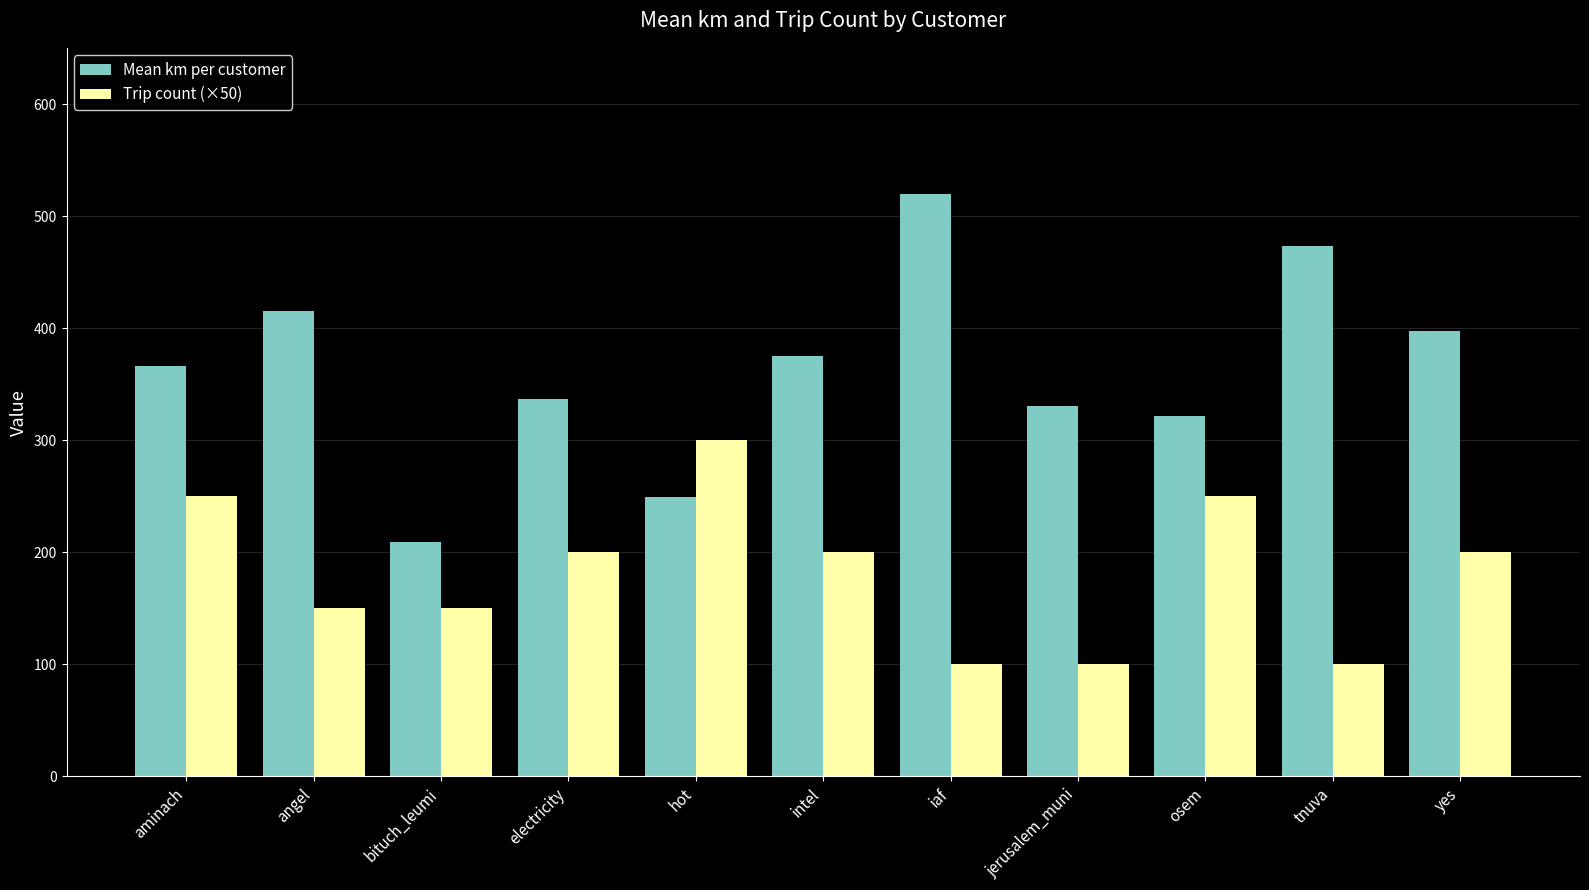

What is the minimum value for Trip count (×50)?

100.0